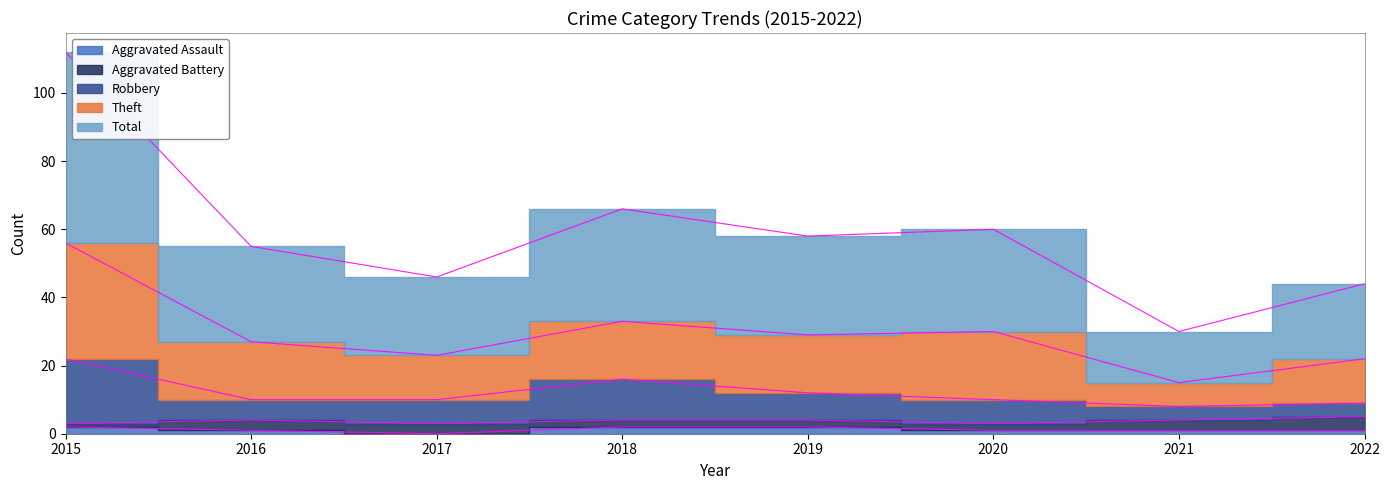

True or false: Theft and Total cross at least once.

False